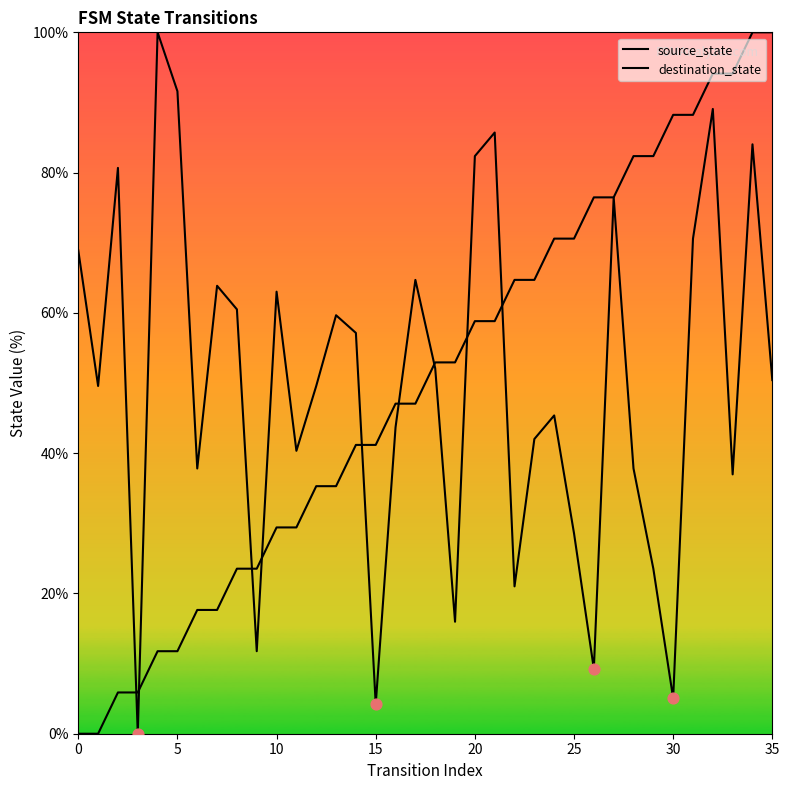

At how many categories does at least one series exceed 5?

36